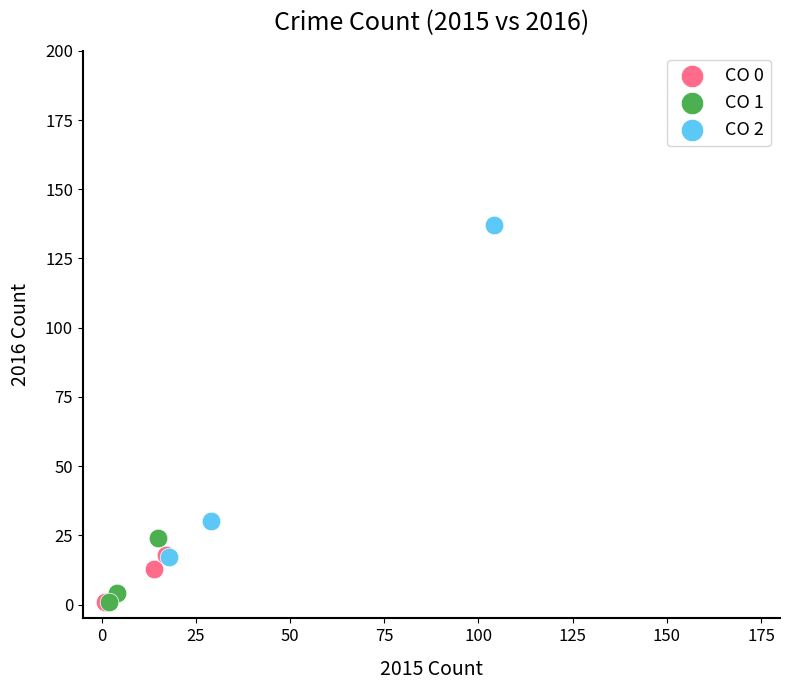

Which series contains the highest Y value?

CO 2